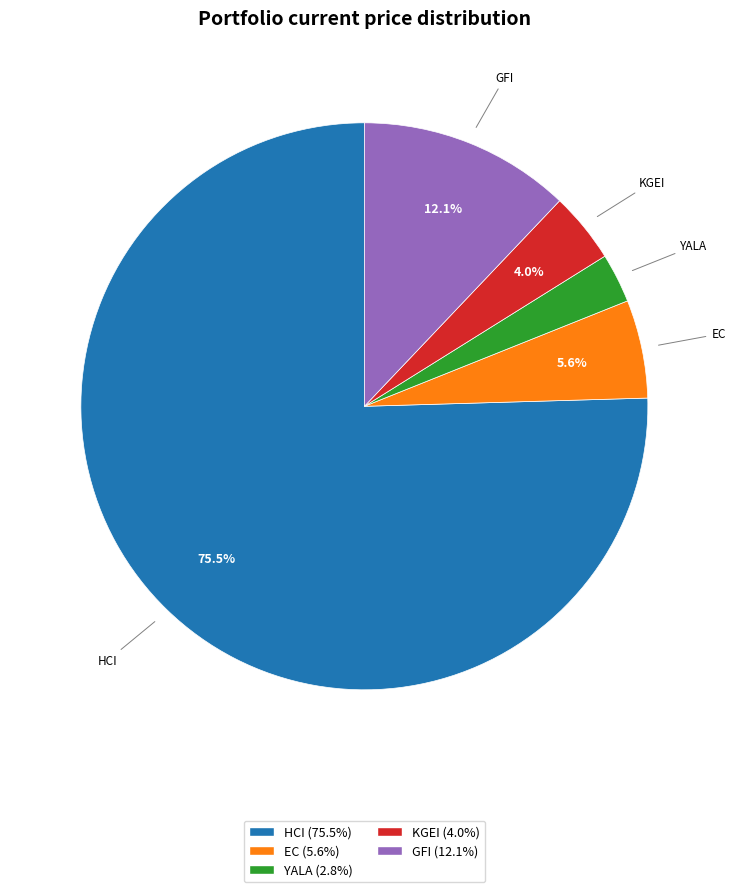

Count the number of slices in the pie.

5